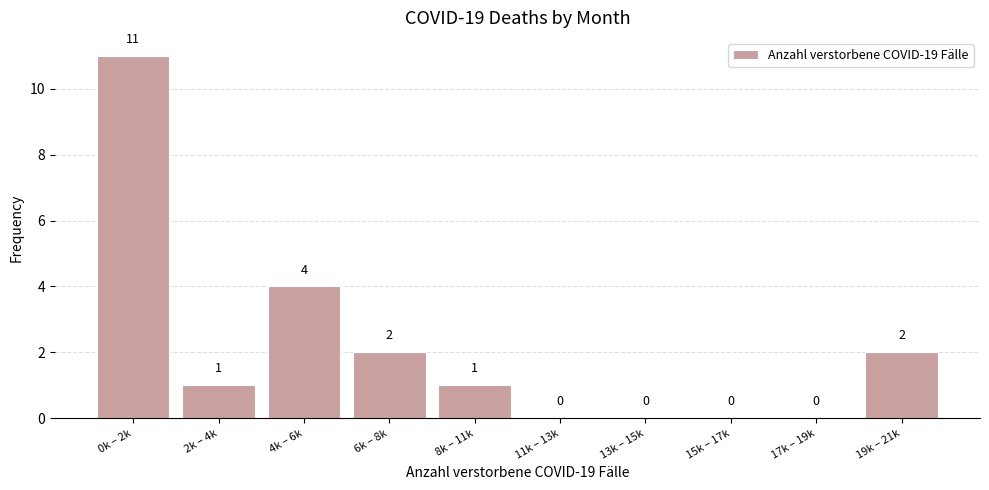

Reading left to right, transcribe all the data shown in this chart.

0k – 2k=11	2k – 4k=1	4k – 6k=4	6k – 8k=2	8k – 11k=1	11k – 13k=0	13k – 15k=0	15k – 17k=0	17k – 19k=0	19k – 21k=2